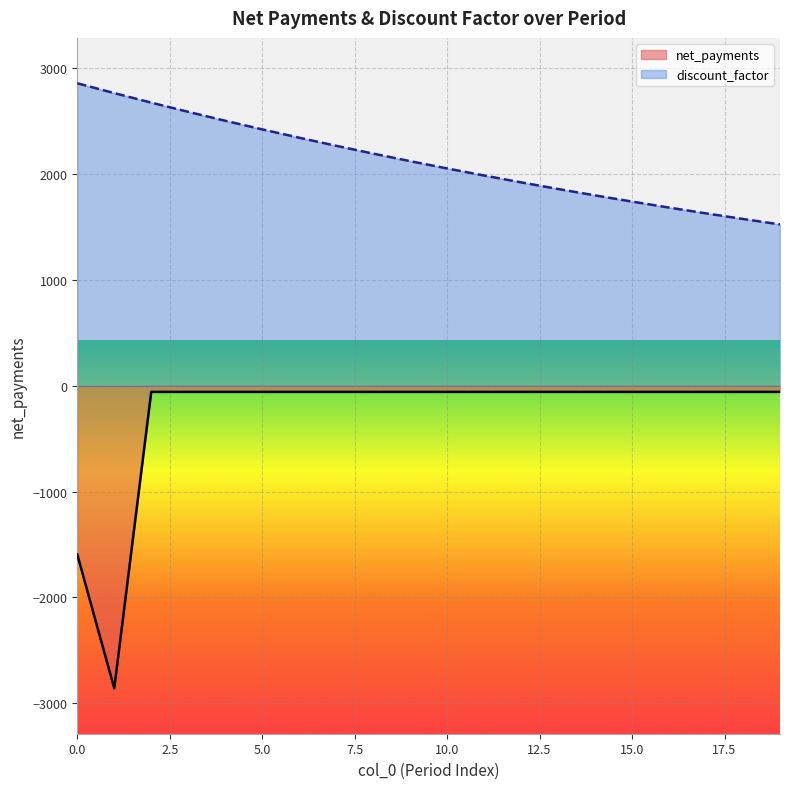

True or false: net_payments and discount_factor cross at least once.

False